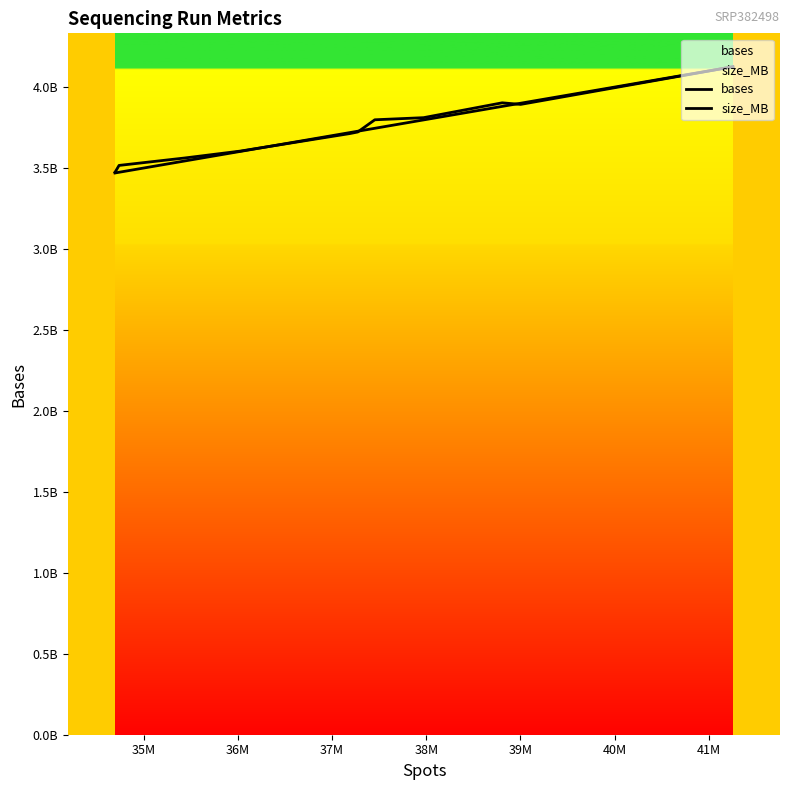

Does the chart display data point markers on the line(s)?

No